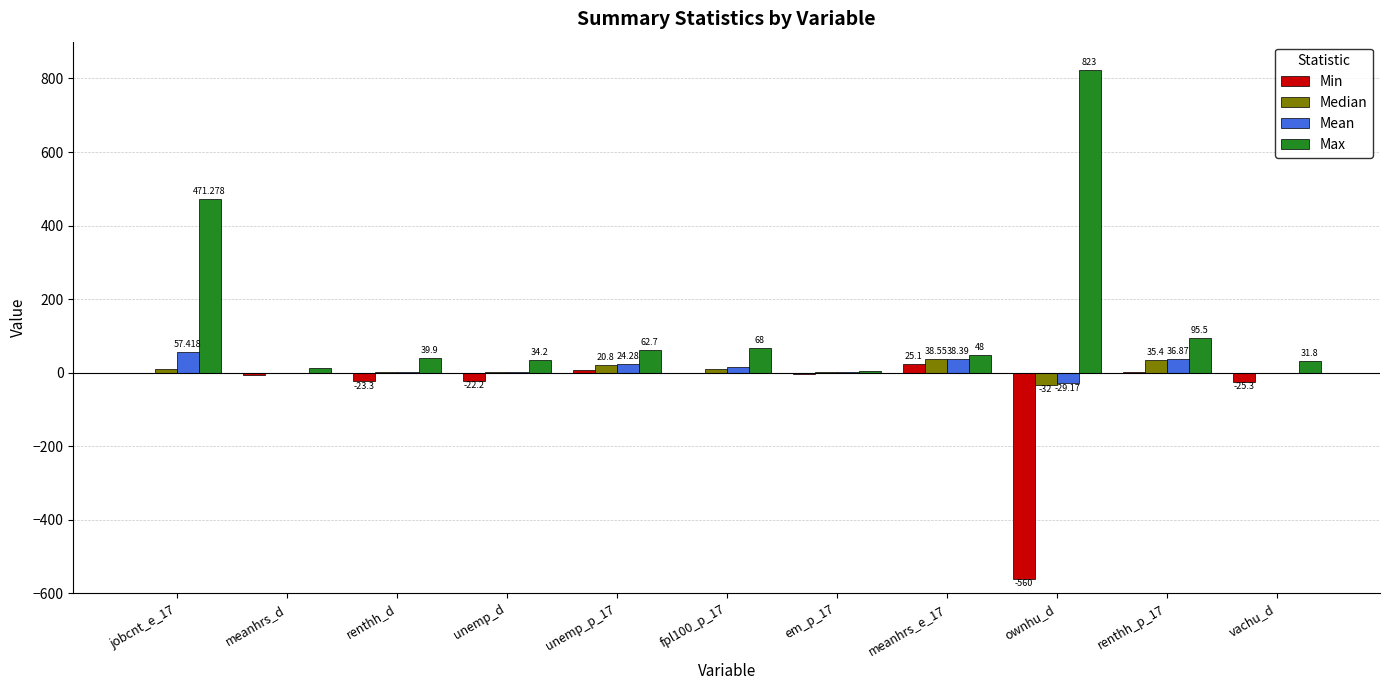

What is the greatest value displayed?

823.0